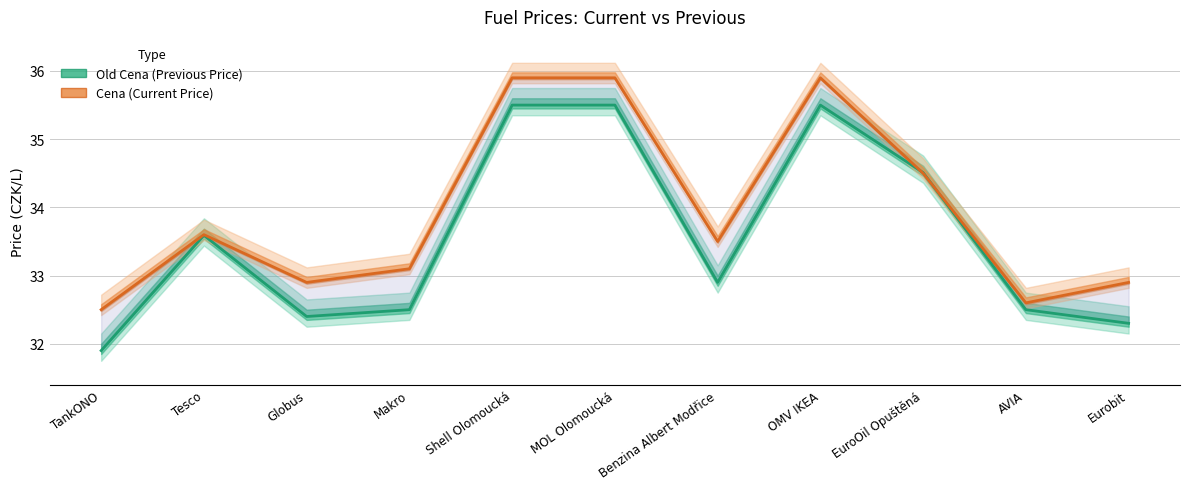

After their last crossing, which series has the higher values: Old Cena or Cena?

Cena